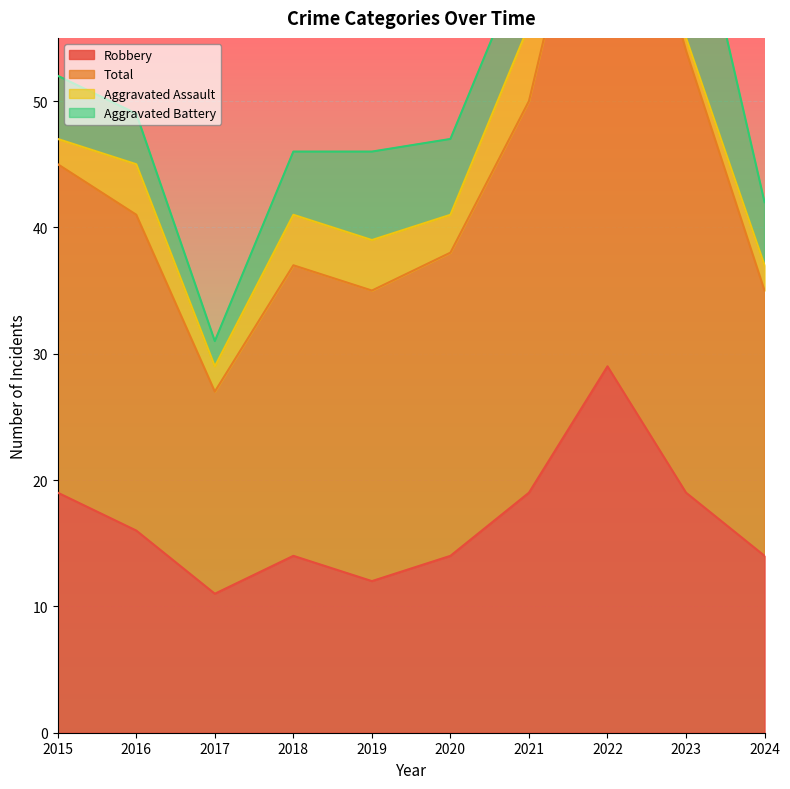

The Robbery series shows 15 at 2022. True or false?

False